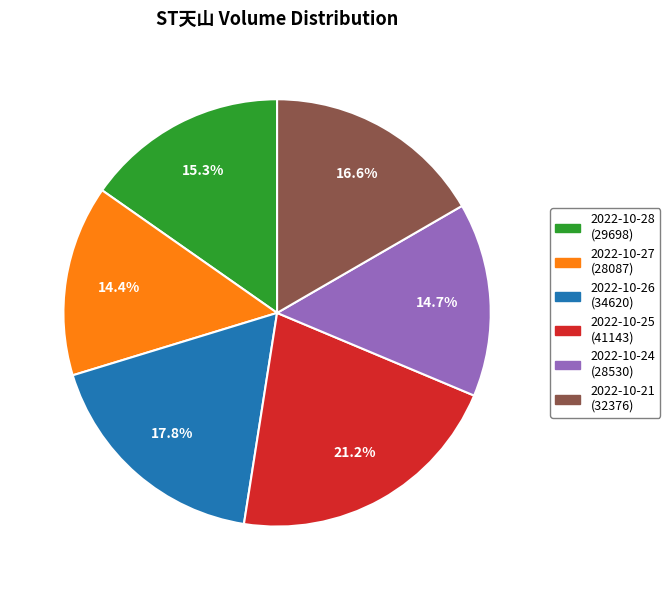

The 2022-10-27 slice represents 14% of the pie. True or false?

True